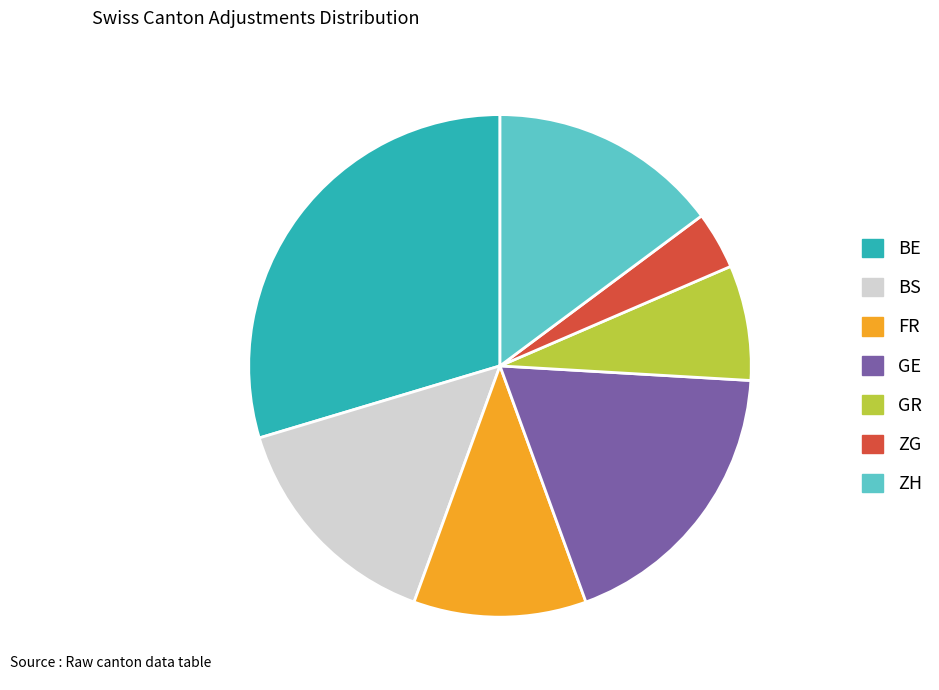

Does any single category account for the majority?

No